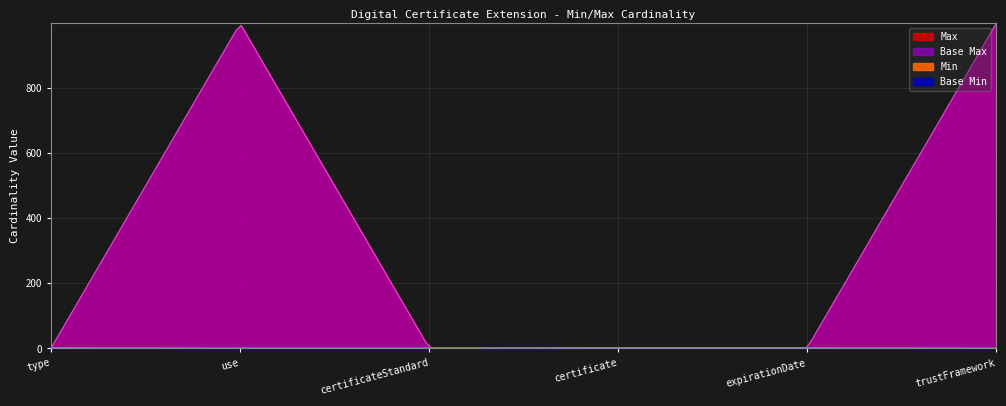

Count the number of categories in the chart.

6